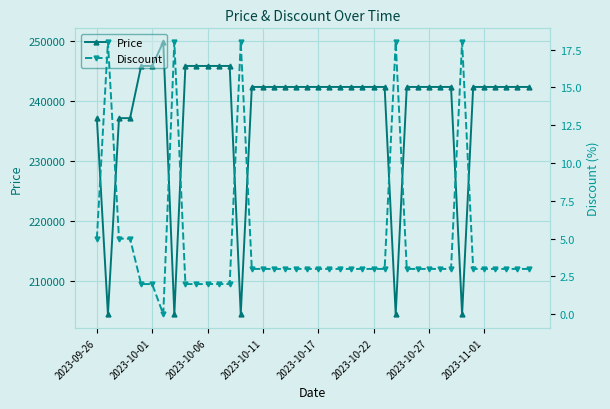

Which series has the largest total across all categories?

Price